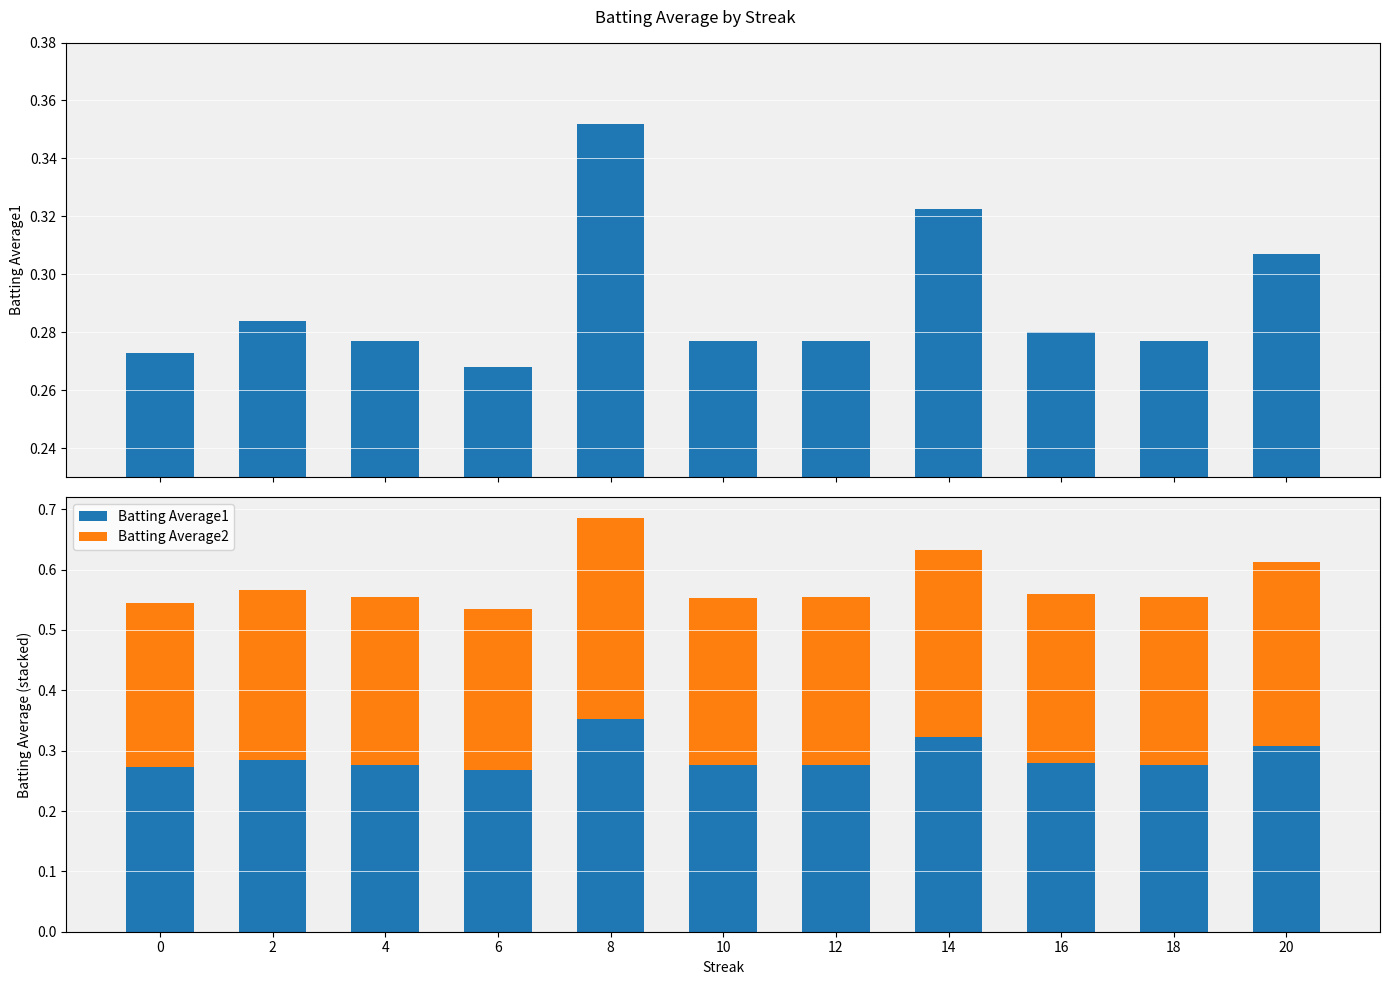

The Batting Average2 series shows 0.3 at 12. True or false?

True